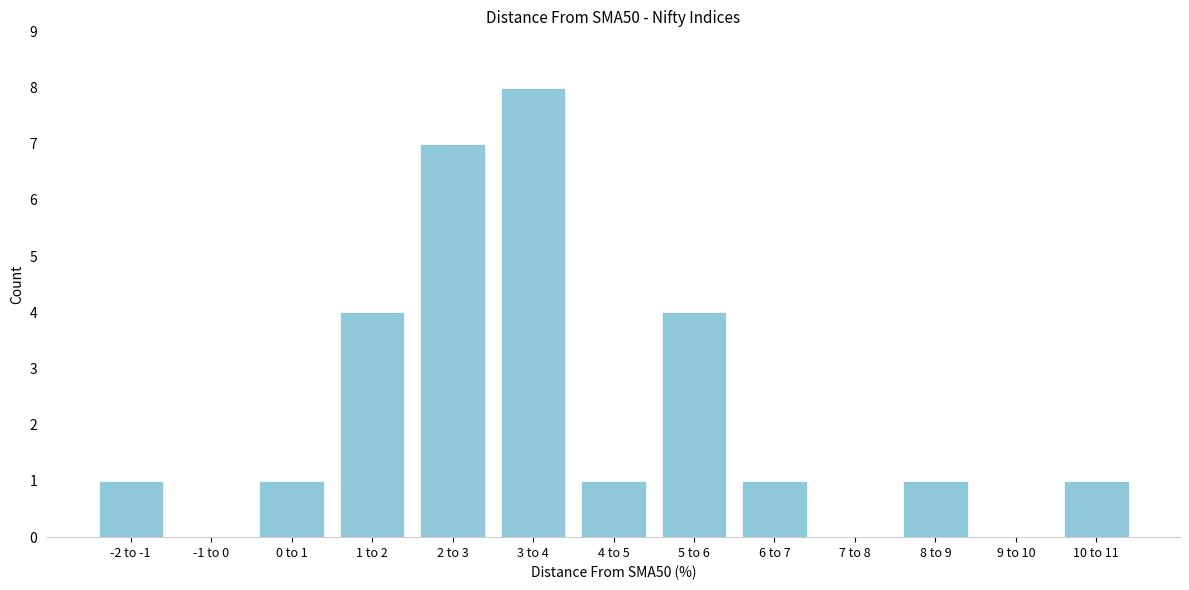

Reading right to left, what are all the values shown in this chart?

10 to 11=1	9 to 10=0	8 to 9=1	7 to 8=0	6 to 7=1	5 to 6=4	4 to 5=1	3 to 4=8	2 to 3=7	1 to 2=4	0 to 1=1	-1 to 0=0	-2 to -1=1